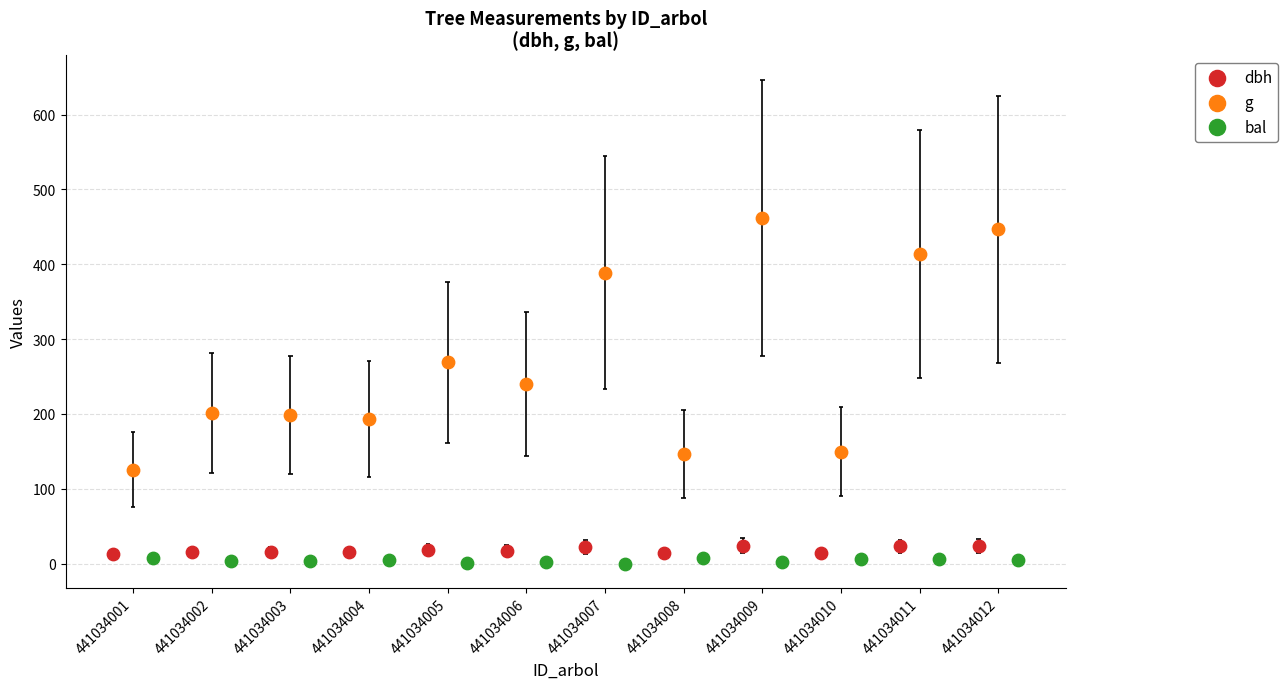

What is the total value across all series at 441034001?

145.9